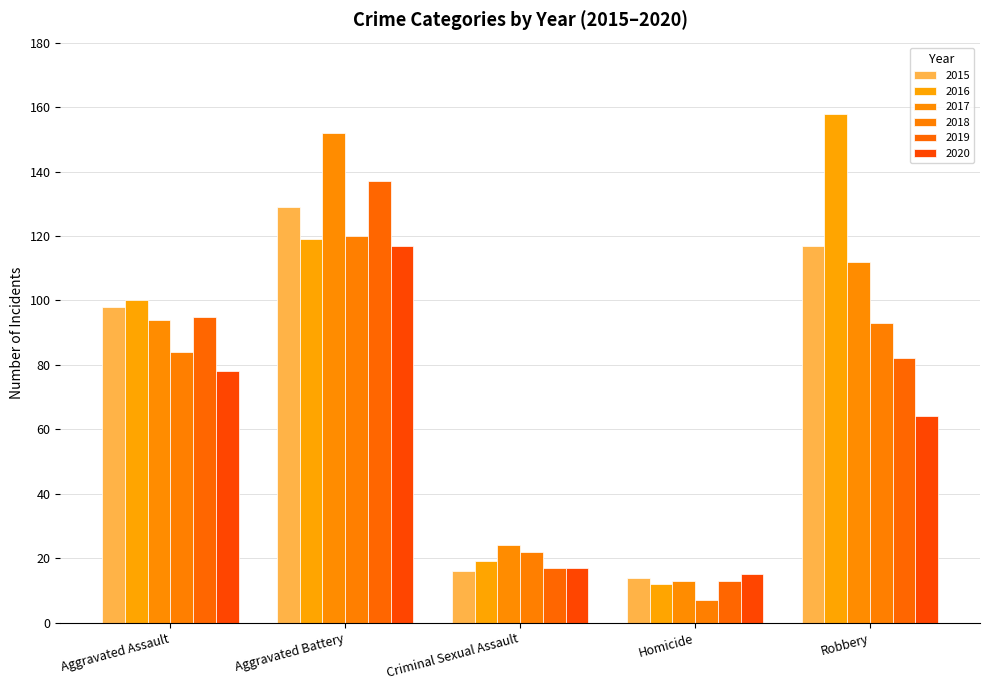

What is the sum of all 2016 values?

408